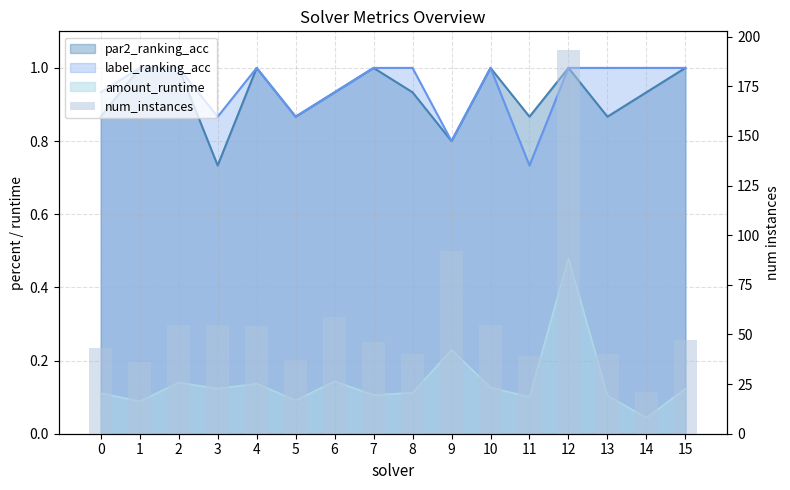

Between 13 and 3, which is larger?

3